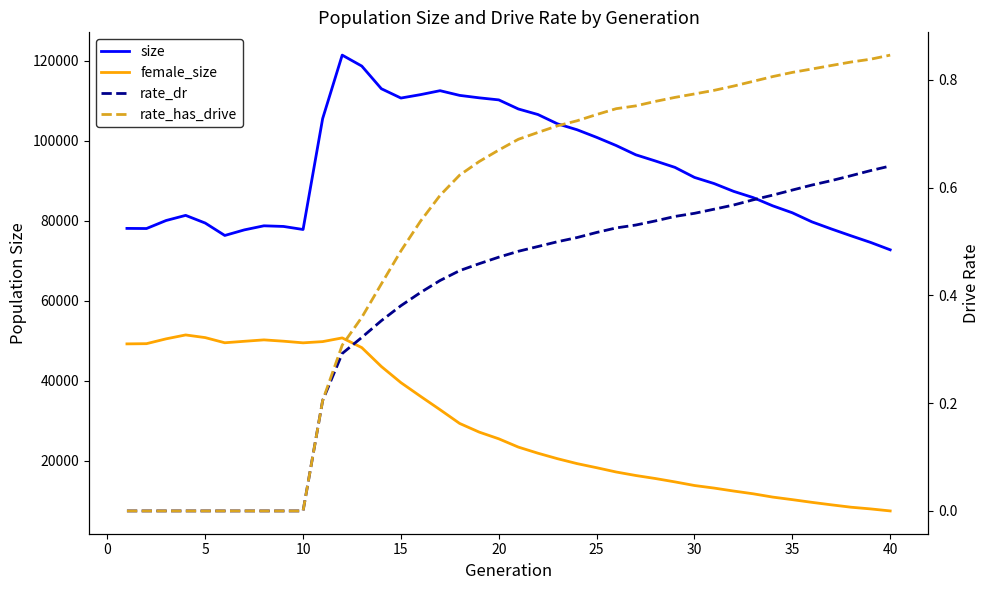

Between 20 and 33, which series saw the biggest shift?

female_size